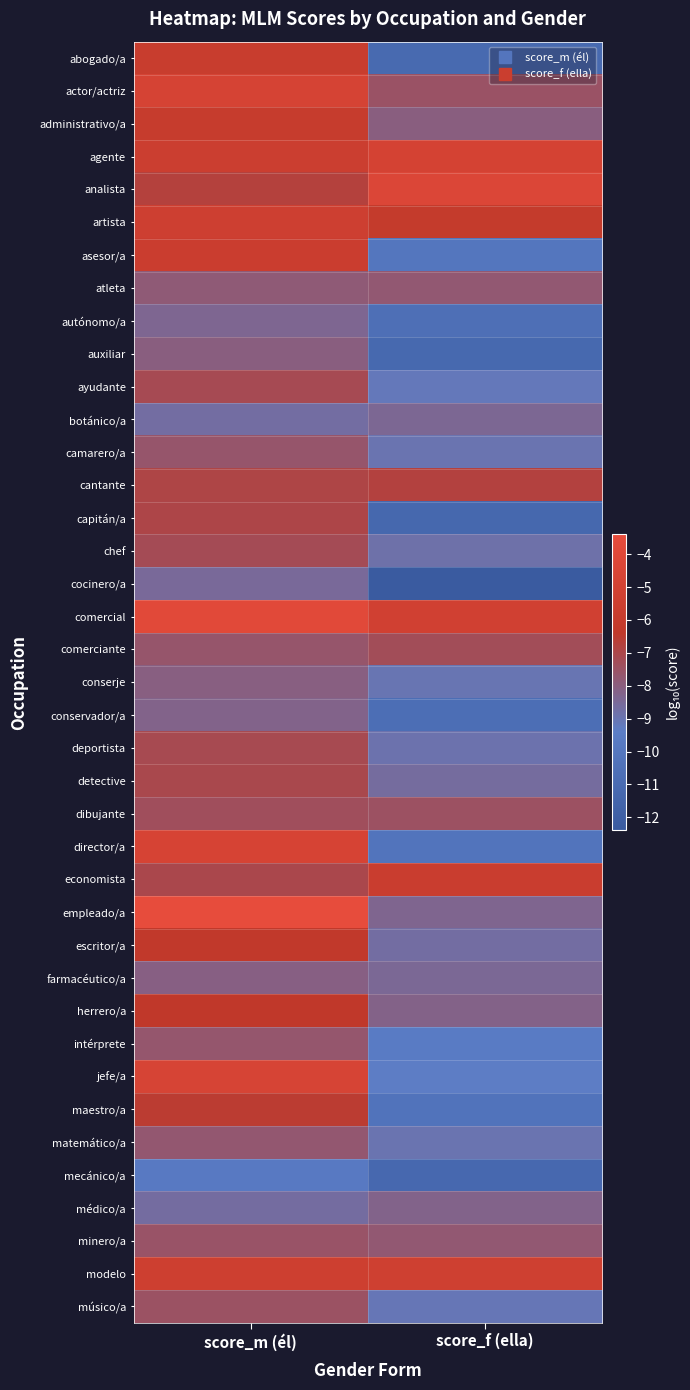

Reading left to right, list all the values displayed in this chart.

abogado/a: score_m (él)=-5.7	score_f (ella)=-11.1
actor/actriz: score_m (él)=-4.7	score_f (ella)=-7.5
administrativo/a: score_m (él)=-5.9	score_f (ella)=-8.0
agente: score_m (él)=-5.5	score_f (ella)=-4.9
analista: score_m (él)=-6.8	score_f (ella)=-4.3
artista: score_m (él)=-5.3	score_f (ella)=-6.1
asesor/a: score_m (él)=-5.6	score_f (ella)=-10.1
atleta: score_m (él)=-7.9	score_f (ella)=-7.8
autónomo/a: score_m (él)=-8.4	score_f (ella)=-10.6
auxiliar: score_m (él)=-8.0	score_f (ella)=-11.2
ayudante: score_m (él)=-7.2	score_f (ella)=-9.1
botánico/a: score_m (él)=-8.7	score_f (ella)=-8.4
camarero/a: score_m (él)=-7.6	score_f (ella)=-9.0
cantante: score_m (él)=-6.9	score_f (ella)=-6.8
capitán/a: score_m (él)=-7.0	score_f (ella)=-11.2
chef: score_m (él)=-7.2	score_f (ella)=-8.8
cocinero/a: score_m (él)=-8.5	score_f (ella)=-12.4
comercial: score_m (él)=-3.9	score_f (ella)=-5.2
comerciante: score_m (él)=-7.6	score_f (ella)=-7.3
conserje: score_m (él)=-8.1	score_f (ella)=-9.0
conservador/a: score_m (él)=-8.2	score_f (ella)=-10.7
deportista: score_m (él)=-7.1	score_f (ella)=-8.9
detective: score_m (él)=-7.1	score_f (ella)=-8.6
dibujante: score_m (él)=-7.4	score_f (ella)=-7.4
director/a: score_m (él)=-4.7	score_f (ella)=-10.2
economista: score_m (él)=-7.0	score_f (ella)=-5.7
empleado/a: score_m (él)=-3.4	score_f (ella)=-8.3
escritor/a: score_m (él)=-6.3	score_f (ella)=-8.7
farmacéutico/a: score_m (él)=-8.1	score_f (ella)=-8.4
herrero/a: score_m (él)=-6.4	score_f (ella)=-8.2
intérprete: score_m (él)=-7.7	score_f (ella)=-9.6
jefe/a: score_m (él)=-4.7	score_f (ella)=-9.4
maestro/a: score_m (él)=-6.5	score_f (ella)=-10.3
matemático/a: score_m (él)=-7.7	score_f (ella)=-8.9
mecánico/a: score_m (él)=-9.7	score_f (ella)=-11.2
médico/a: score_m (él)=-8.7	score_f (ella)=-8.2
minero/a: score_m (él)=-7.6	score_f (ella)=-7.8
modelo: score_m (él)=-5.4	score_f (ella)=-5.3
músico/a: score_m (él)=-7.5	score_f (ella)=-9.1